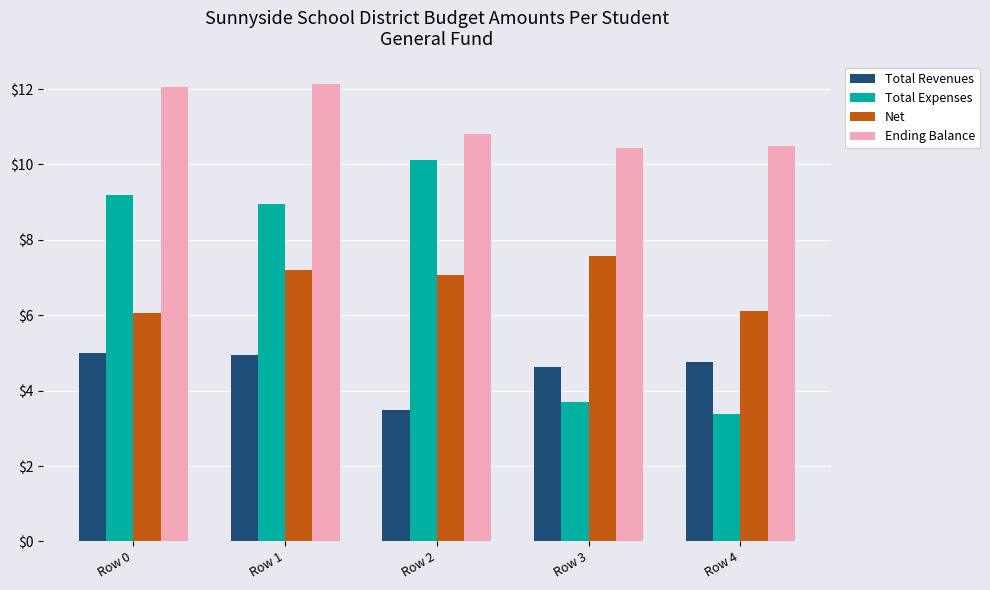

Between Row 0 and Row 4, which series saw the biggest shift?

Total Expenses